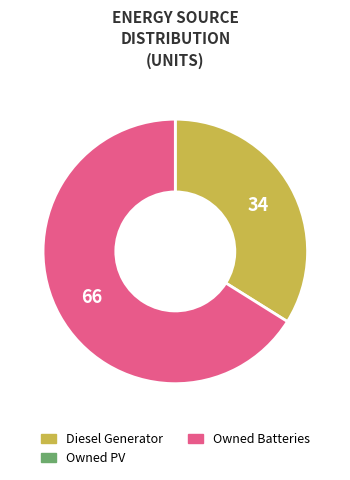

Is there any slice that represents more than half of the pie?

Yes